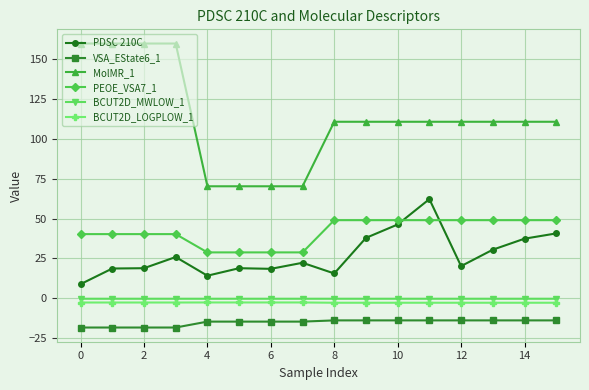

True or false: MolMR_1 and BCUT2D_LOGPLOW_1 cross at least once.

False